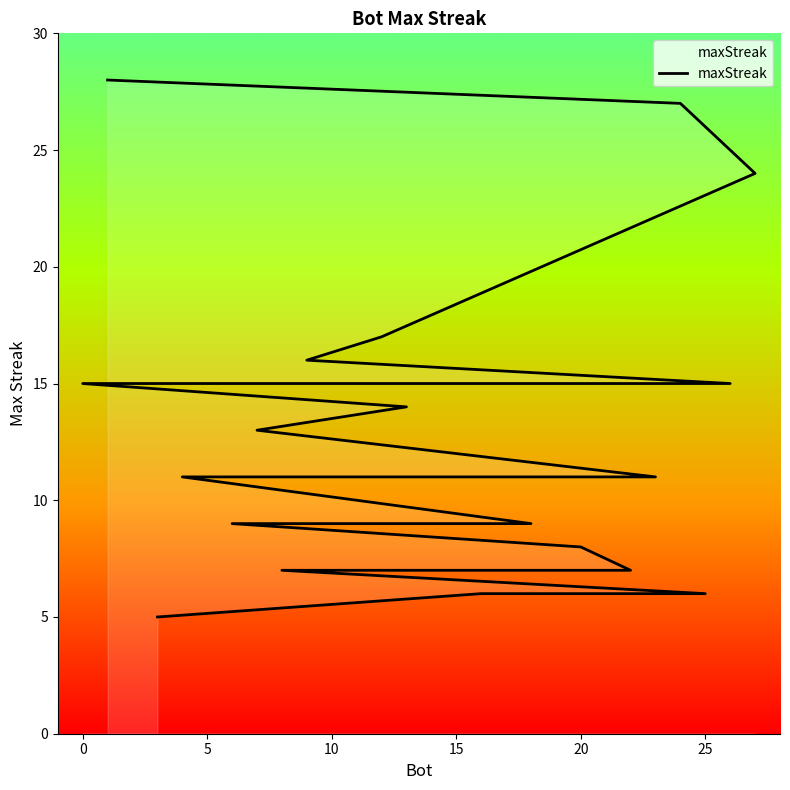

Is it true that the value at 20 is 13?

False